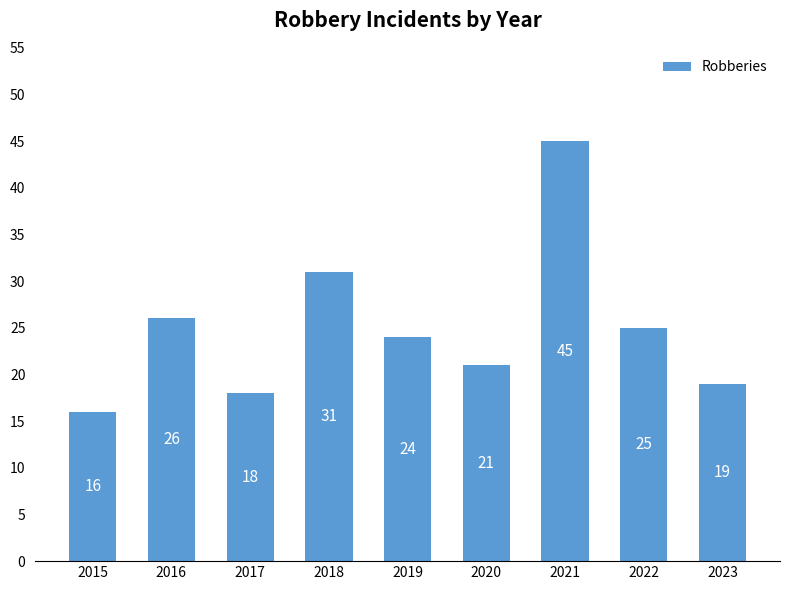

Reading left to right, extract all data points from this chart.

2015=16	2016=26	2017=18	2018=31	2019=24	2020=21	2021=45	2022=25	2023=19